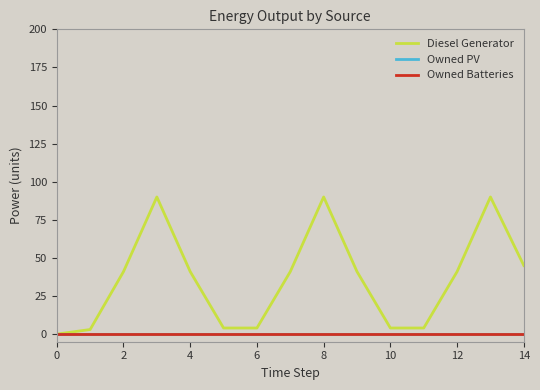

Does the chart have visible grid lines?

No